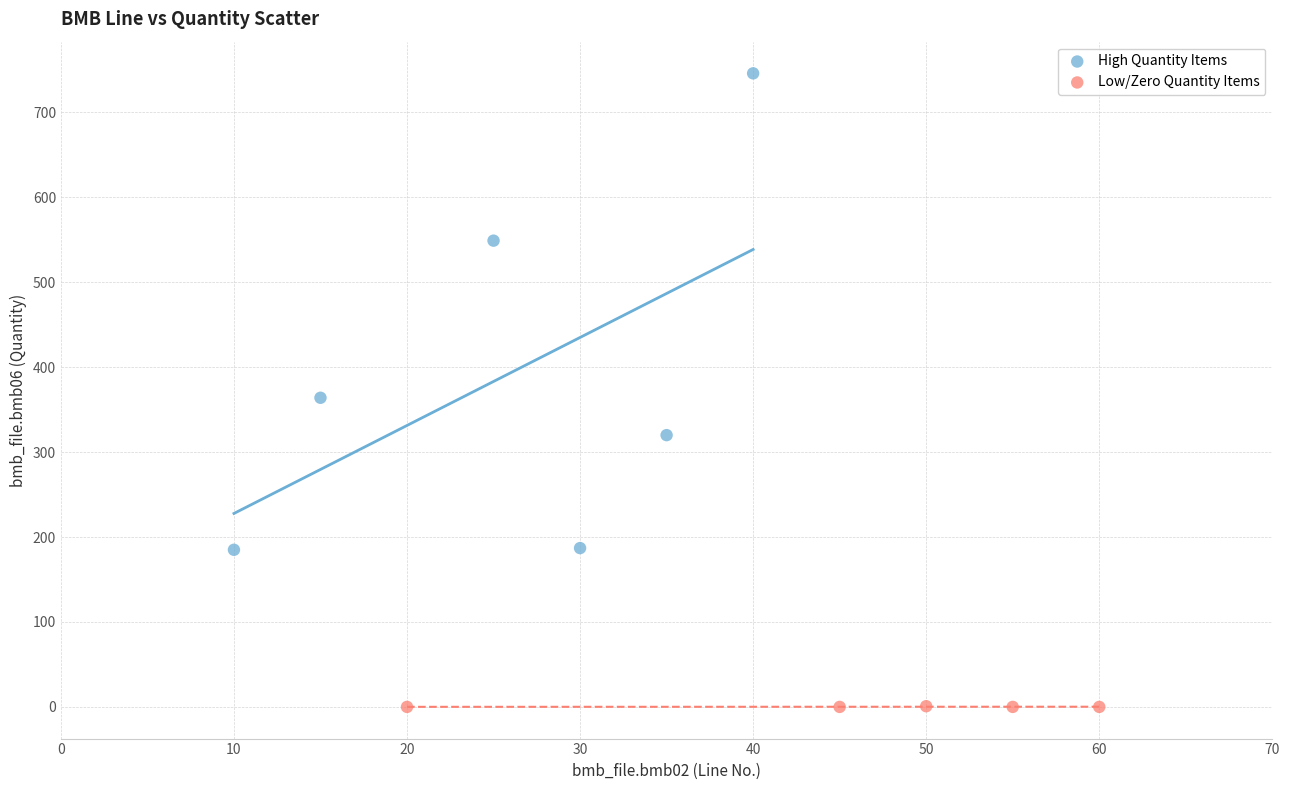

What are all the series names shown in the legend?

High Quantity Items, Low/Zero Quantity Items